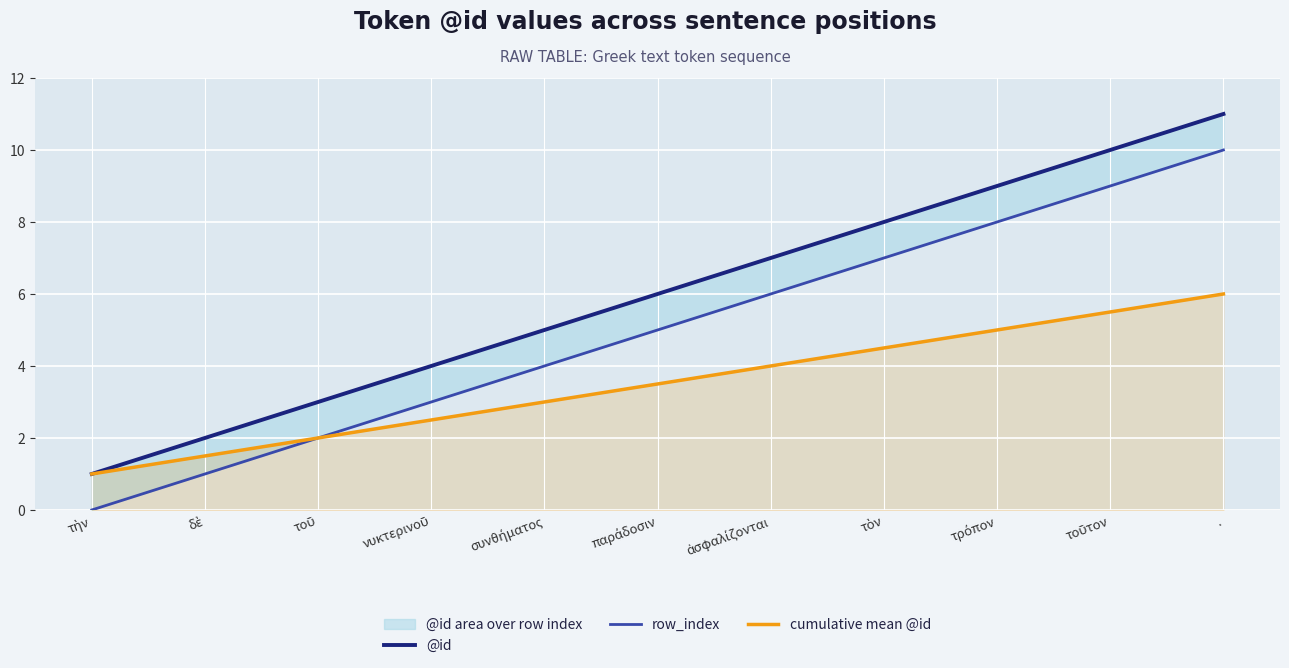

Between ἀσφαλίζονται and τοῦ, which is larger?

ἀσφαλίζονται